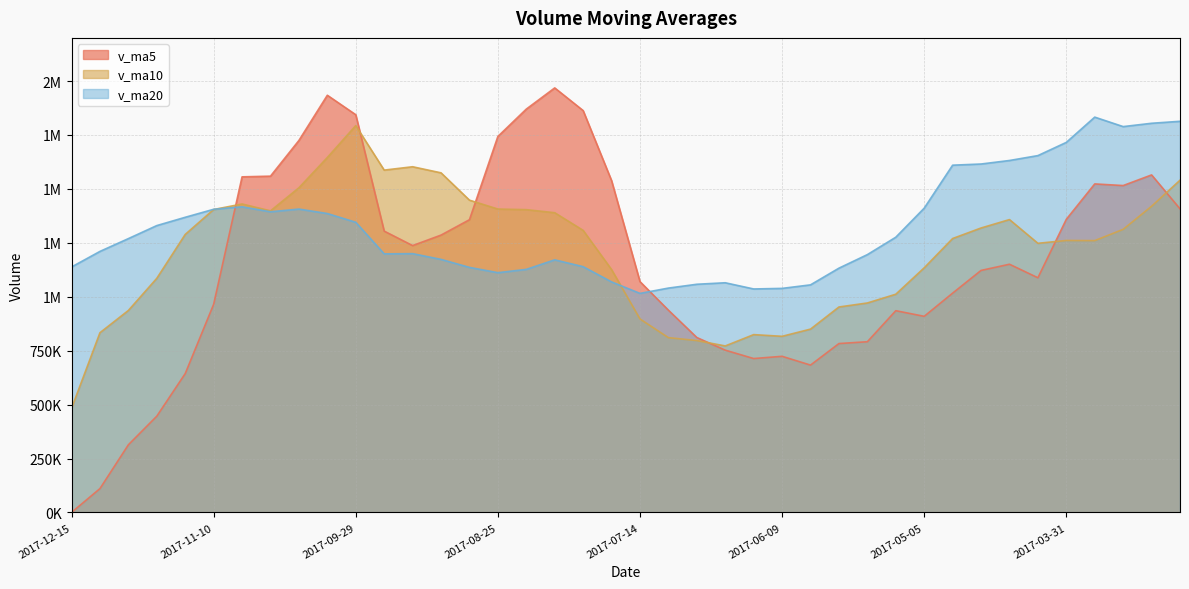

True or false: v_ma20 has more than 0 interior local peaks.

True